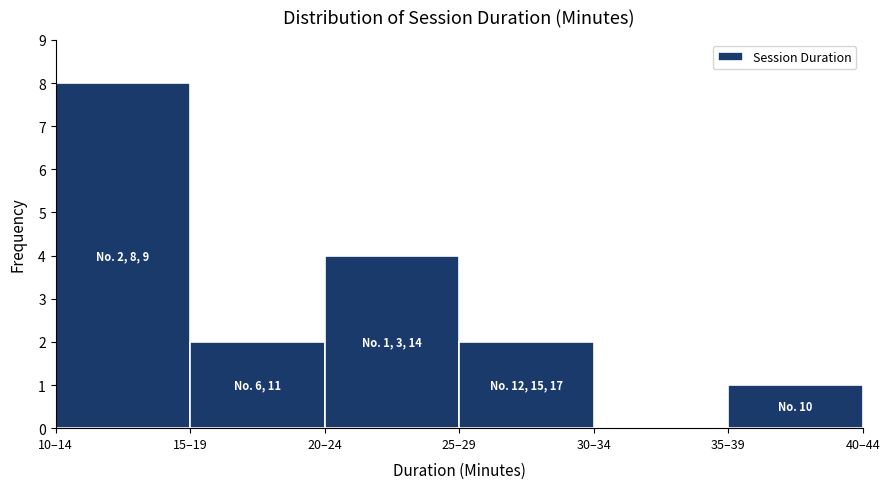

Reading left to right, extract all data points from this chart.

10–14=8	15–19=2	20–24=4	25–29=2	30–34=0	35–39=1